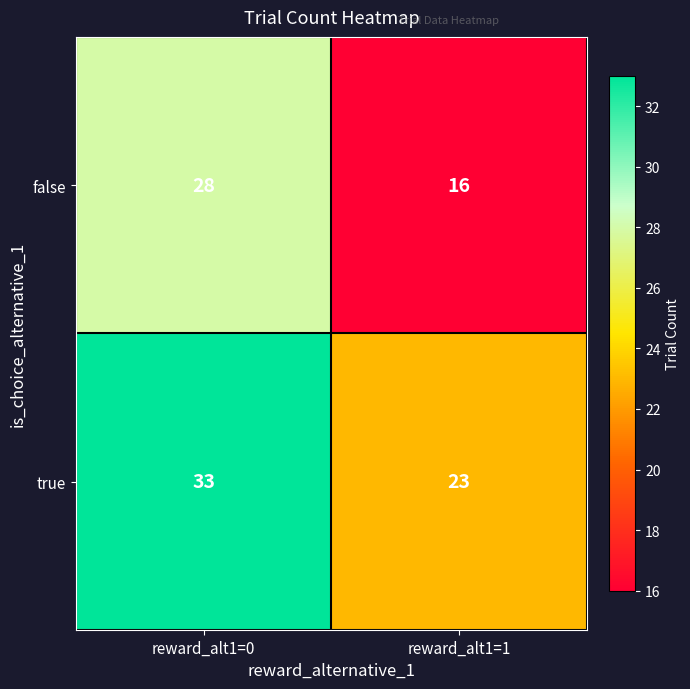

What is the sum of all false values?

44